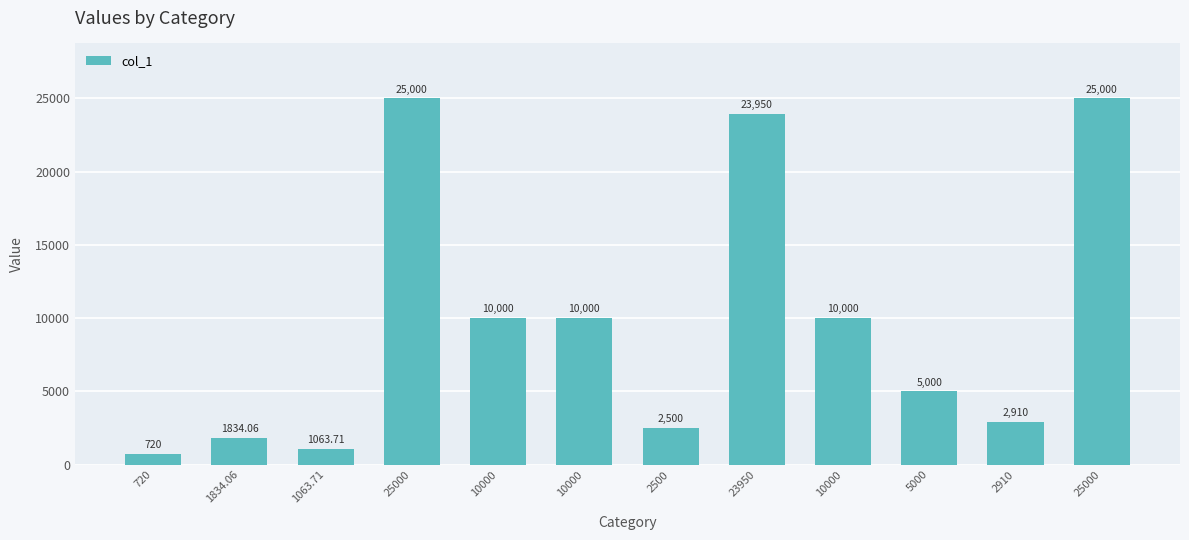

What is the sum of the values at 10000 and 720?

10720.0